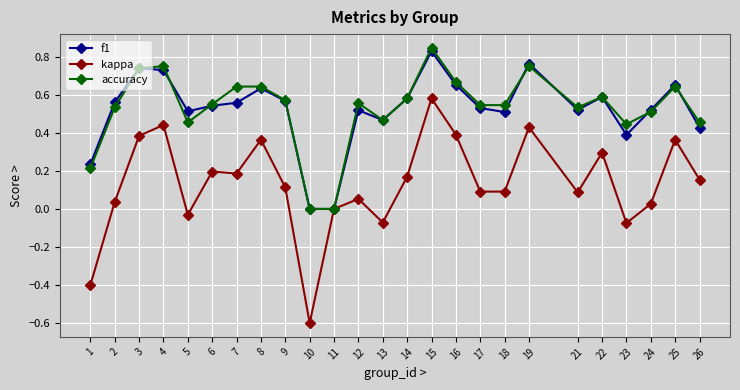

The accuracy series shows 0.6 at 8. True or false?

True